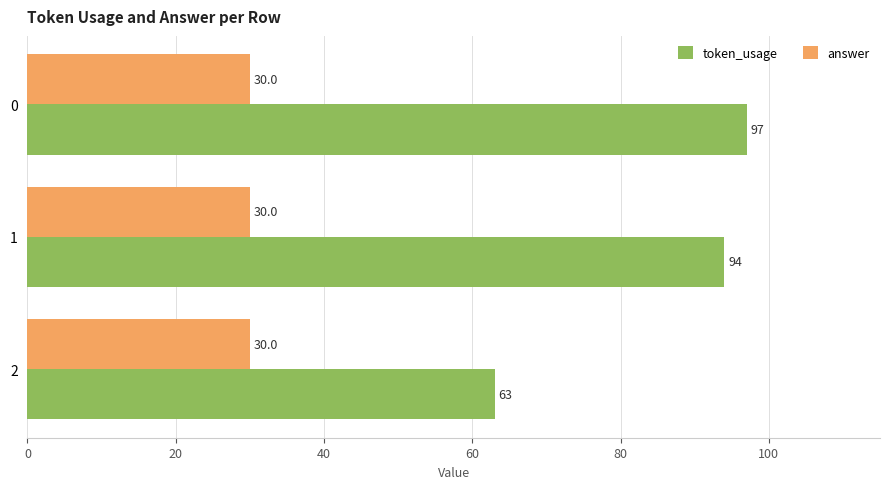

Rank the series by their average value, from lowest to highest.

answer, token_usage